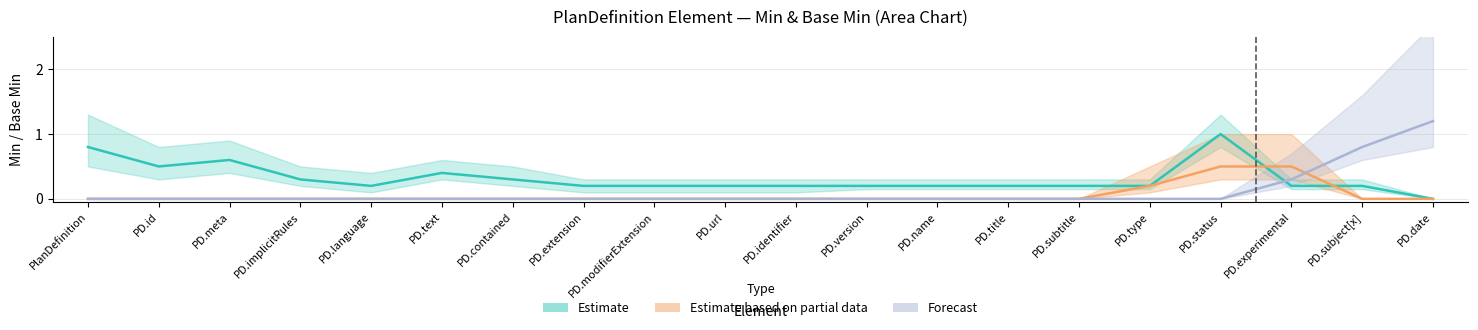

What is the difference between the maximum and minimum values in the Forecast series?

1.2